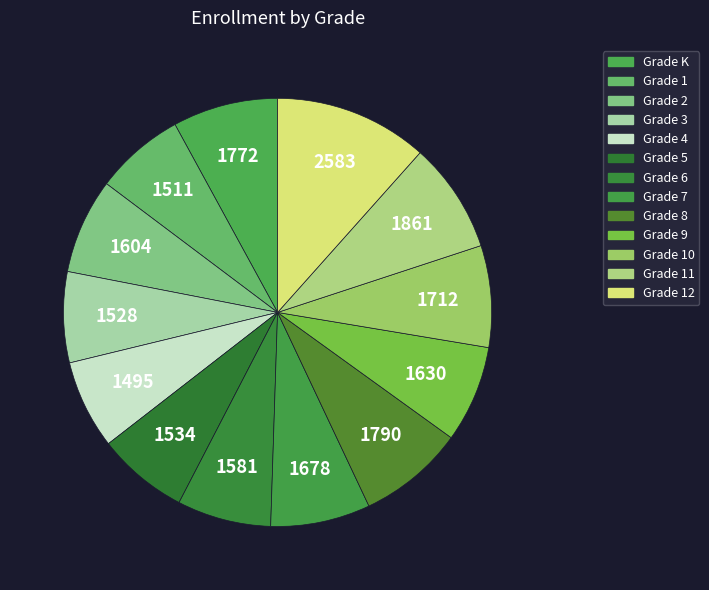

Rank the categories by value from highest to lowest.

Grade 12, Grade 11, Grade 8, Grade K, Grade 10, Grade 7, Grade 9, Grade 2, Grade 6, Grade 5, Grade 3, Grade 1, Grade 4